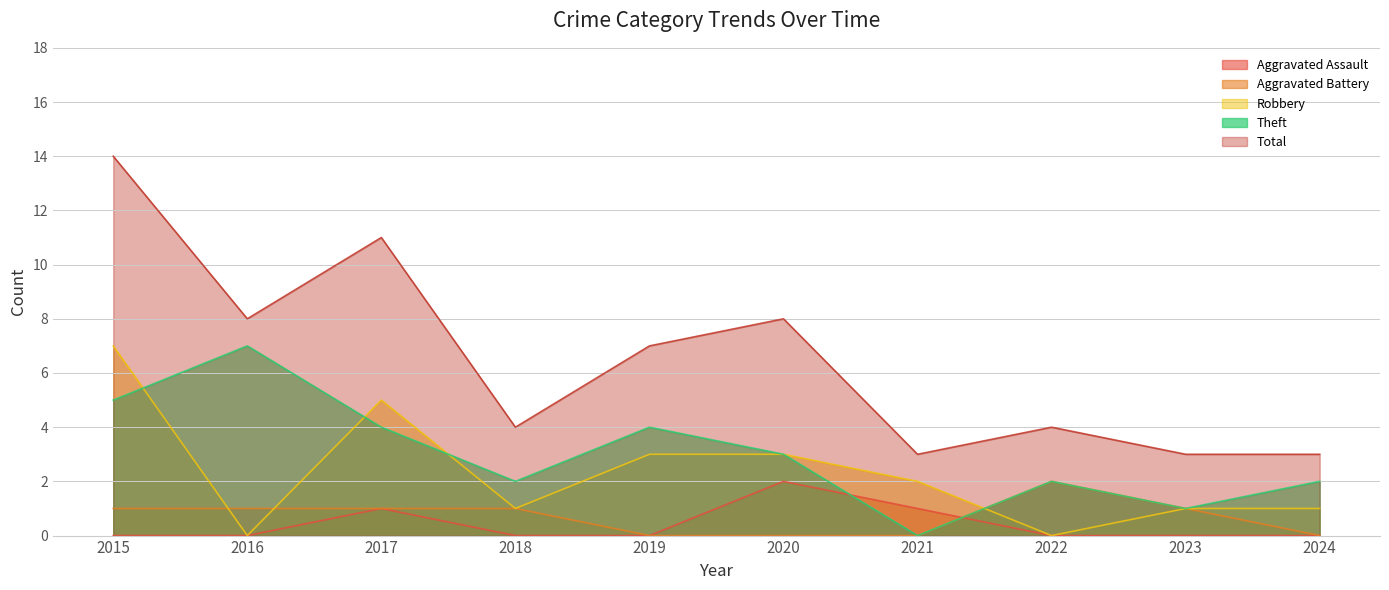

What is the sum of all Total values?

65